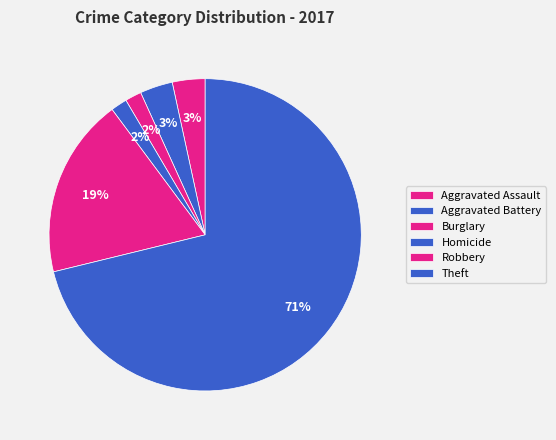

To the nearest percent, what percentage of the pie is Theft?

71%